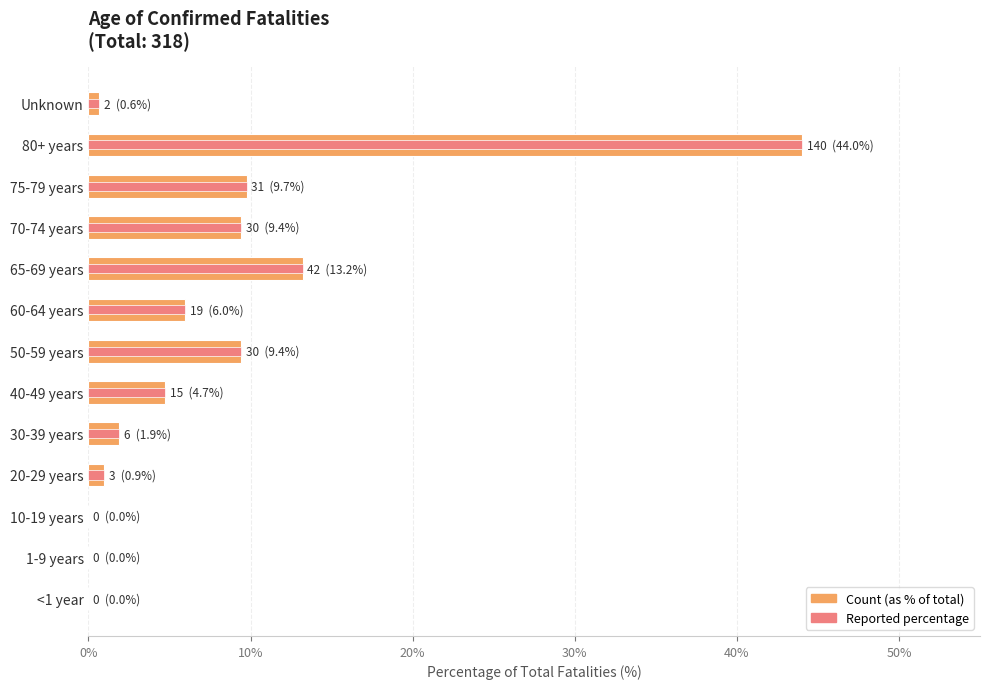

The Percentage series shows 0.0 at 1-9 years. True or false?

True